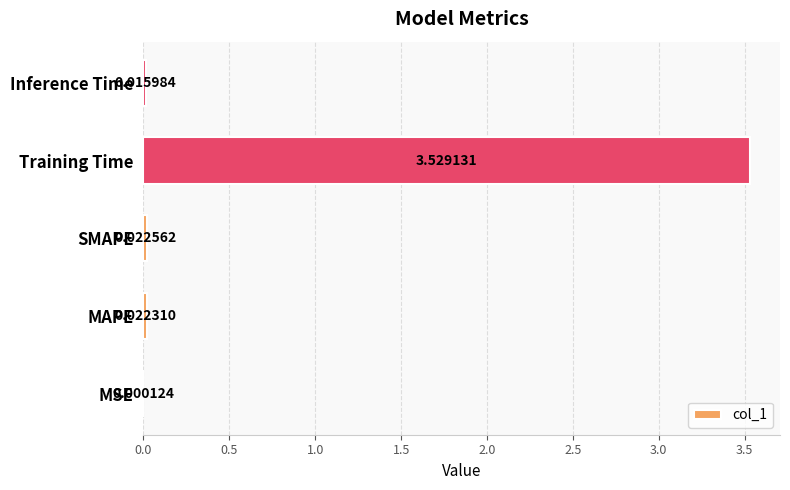

At which category does the chart reach its peak across all series?

Training Time